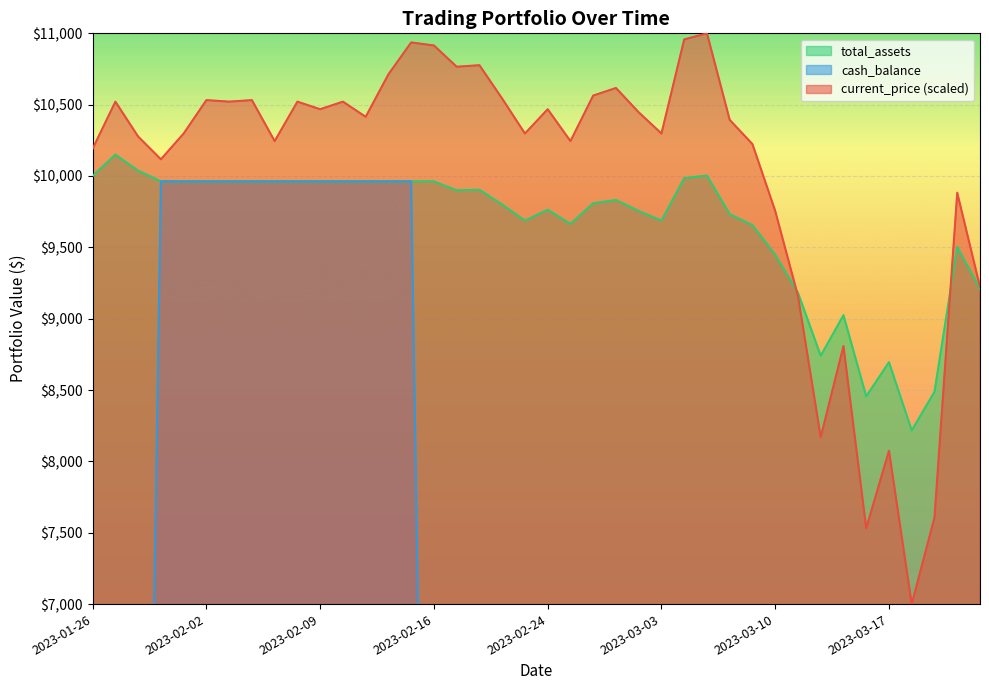

What is the label of the 38th point from the right?

2023-01-30